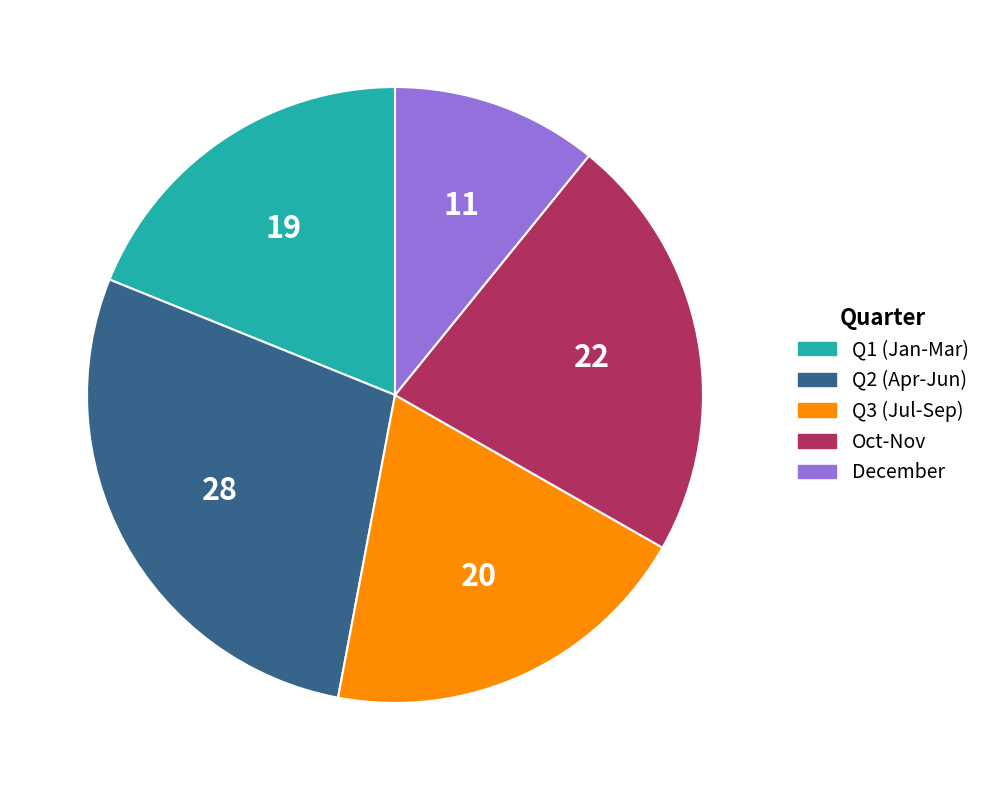

Does Q2 (Apr-Jun) account for over 50% of the chart?

No